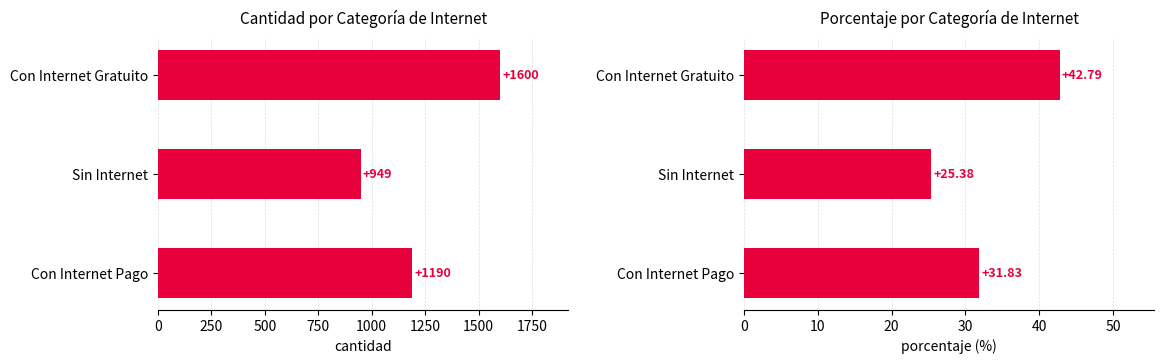

What is the difference between the highest and lowest values at Con Internet Gratuito?

1557.2